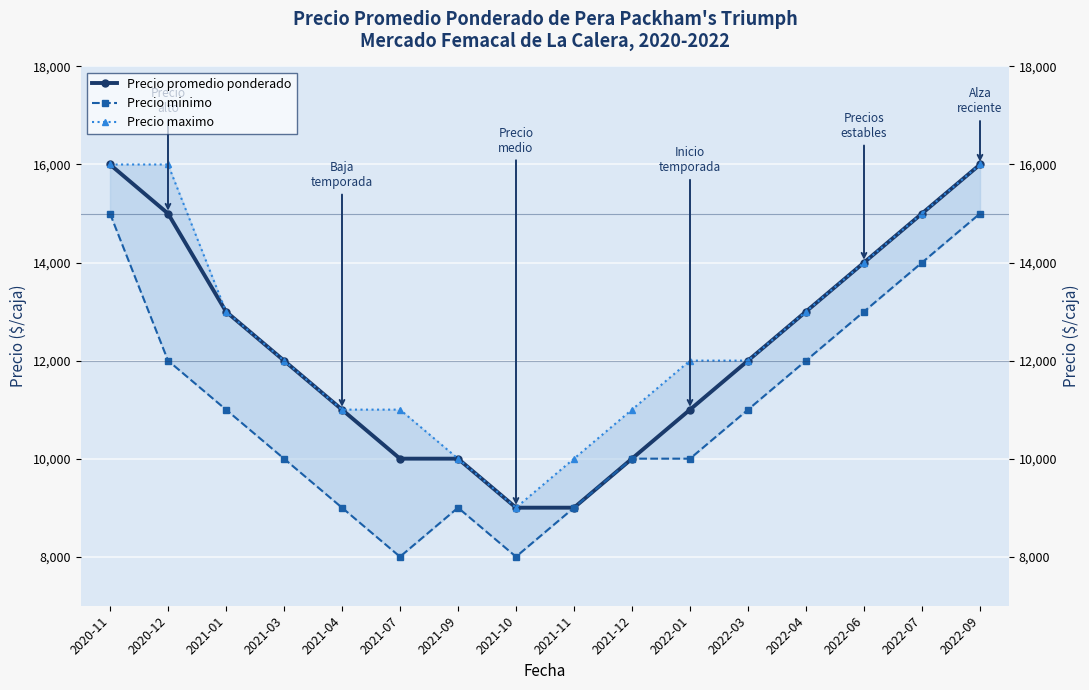

How many data points in Precio minimo are above 11000?

6